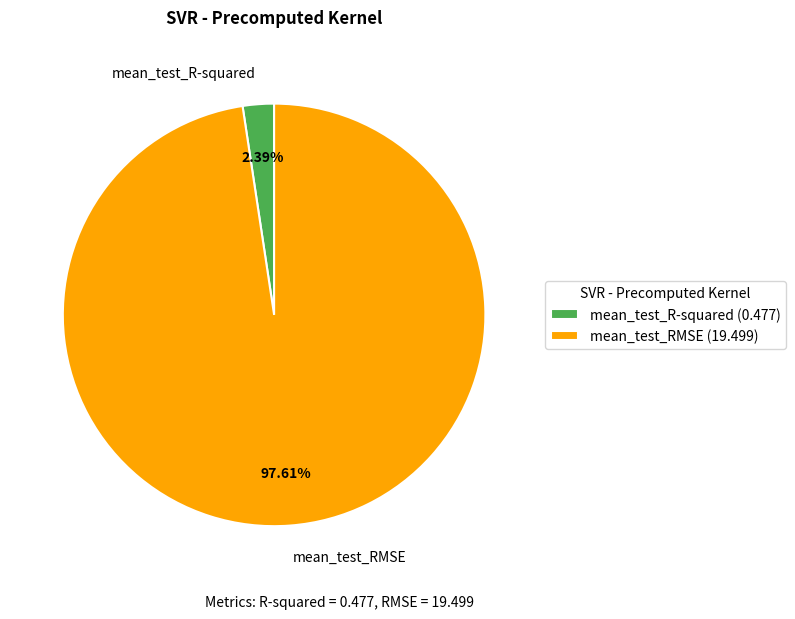

What is the total percentage of mean_test_R-squared and mean_test_RMSE?

100.0%